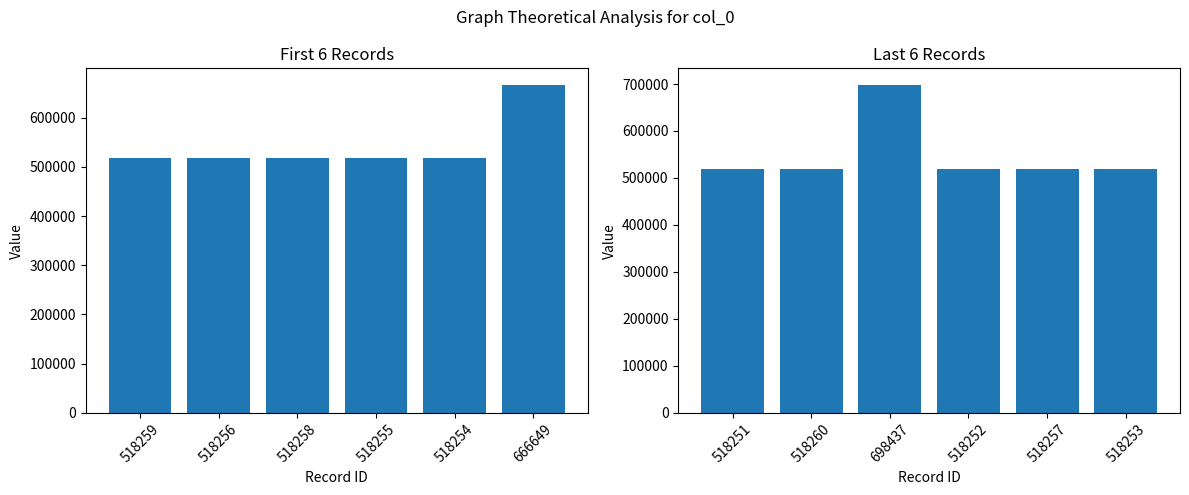

Is it true that col_0 (last 6) equals 260047 at 518251?

False